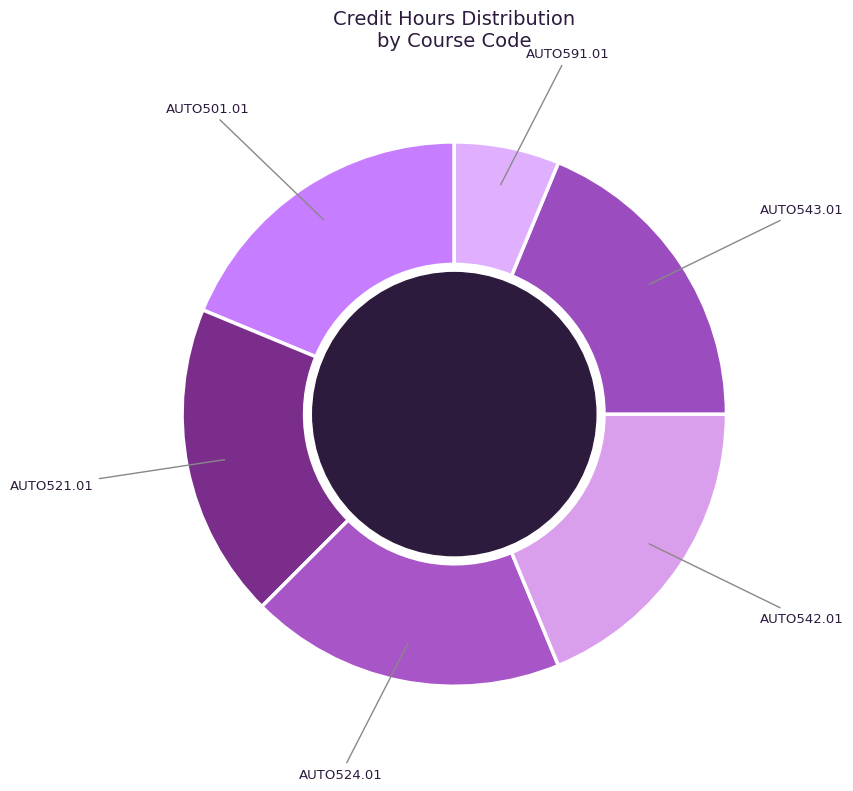

Which category has the smallest portion of the pie?

AUTO591.01